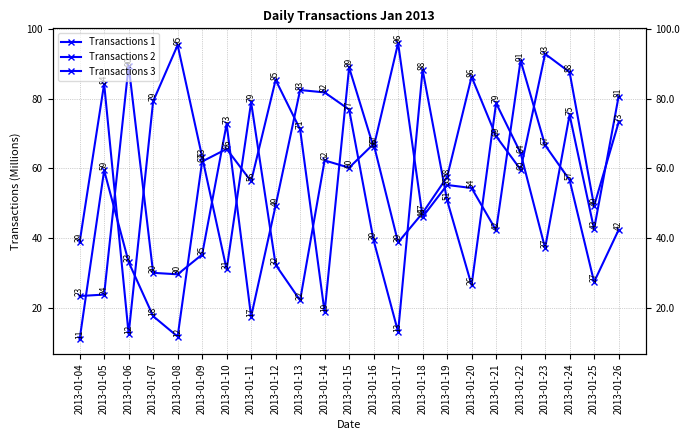

What is the value of the Transactions 3 point at the 19th from the left?

59.7